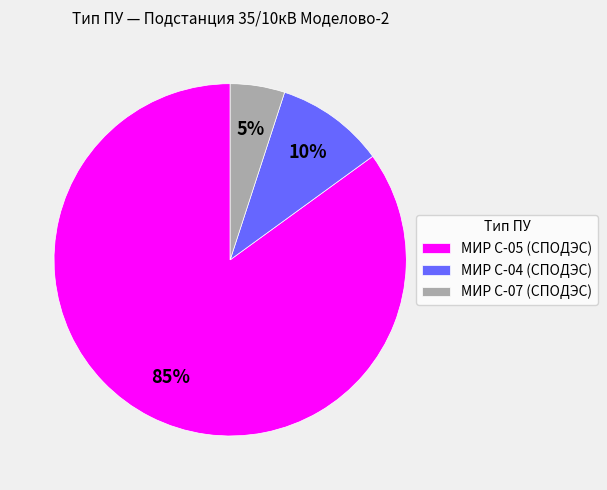

Rank the categories by value from lowest to highest.

МИР С-07 (СПОДЭС), МИР С-04 (СПОДЭС), МИР С-05 (СПОДЭС)